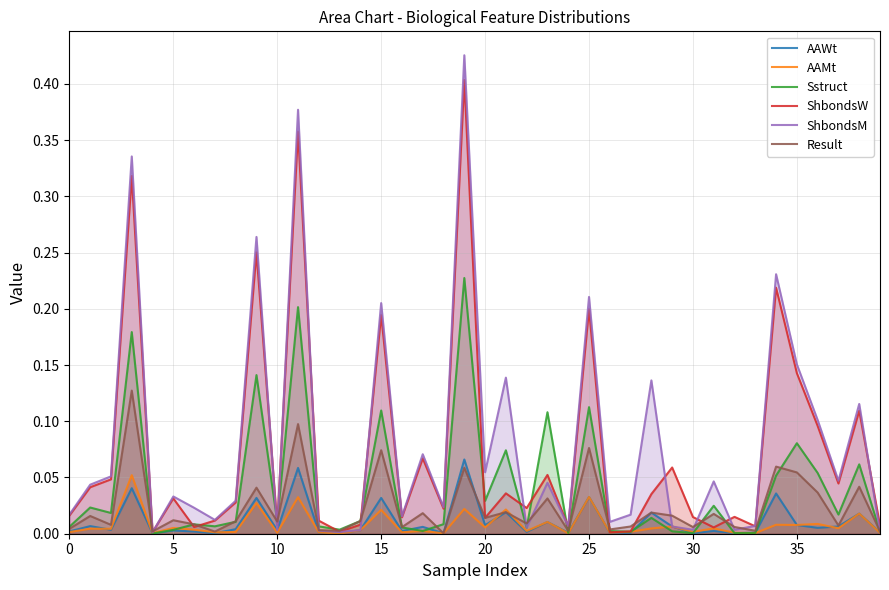

What is the total value across all series at 21?

0.3